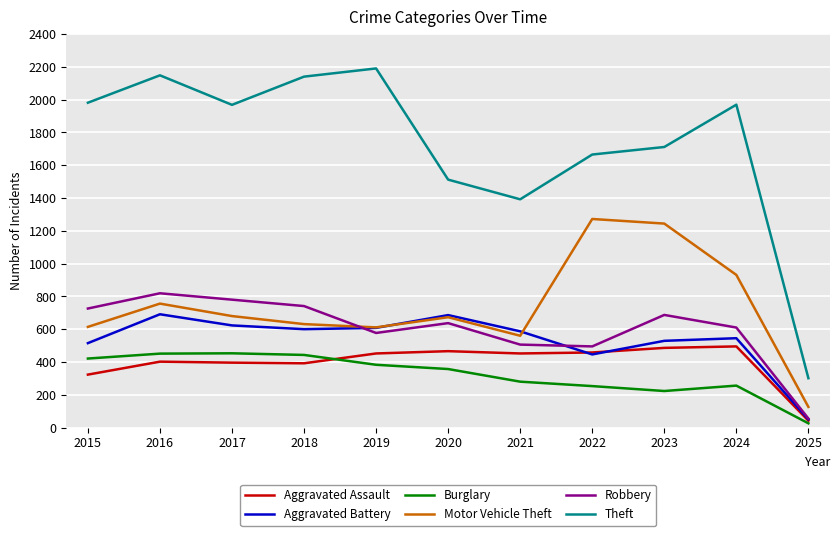

At which category is the sum across all series the highest?

2016